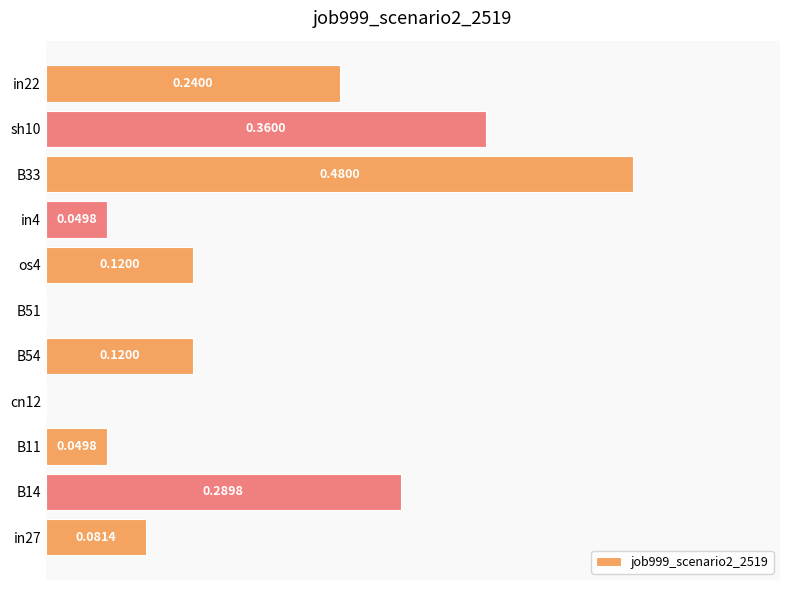

Does the chart contain stacked bars?

No